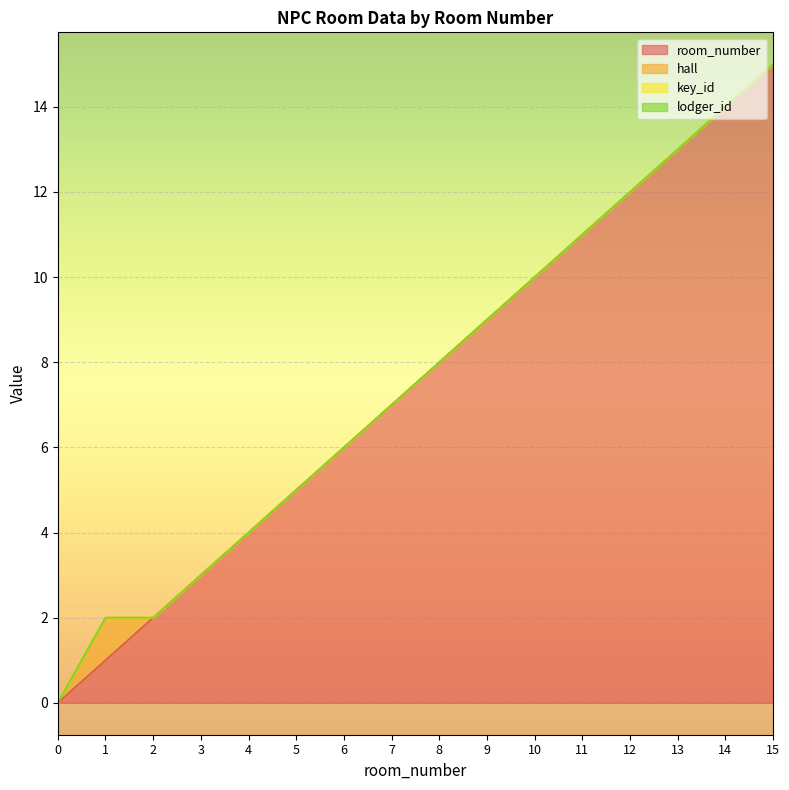

Reading right to left, extract all data points from this chart.

room_number: 15	14	13	12	11	10	9	8	7	6	5	4	3	2	1	0
hall: 0	0	0	0	0	0	0	0	0	0	0	0	0	0	1	0
key_id: 0	0	0	0	0	0	0	0	0	0	0	0	0	0	0	0
lodger_id: 0	0	0	0	0	0	0	0	0	0	0	0	0	0	0	0